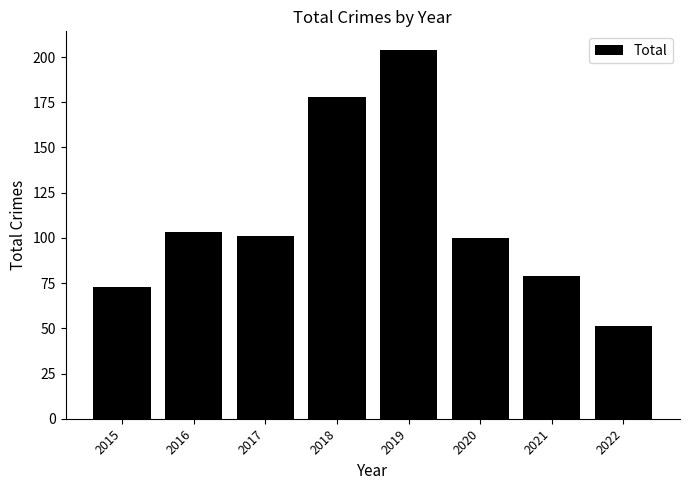

At which category does the chart reach its minimum across all series?

2022